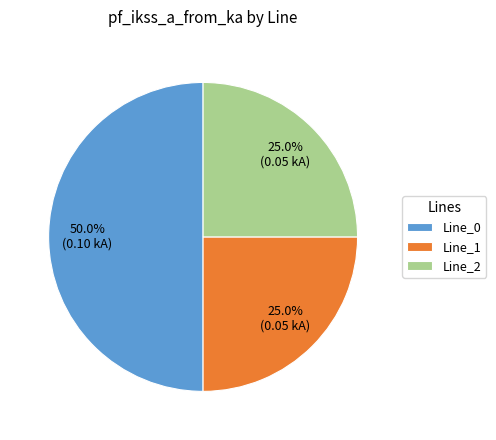

How many slices are in this pie chart?

3